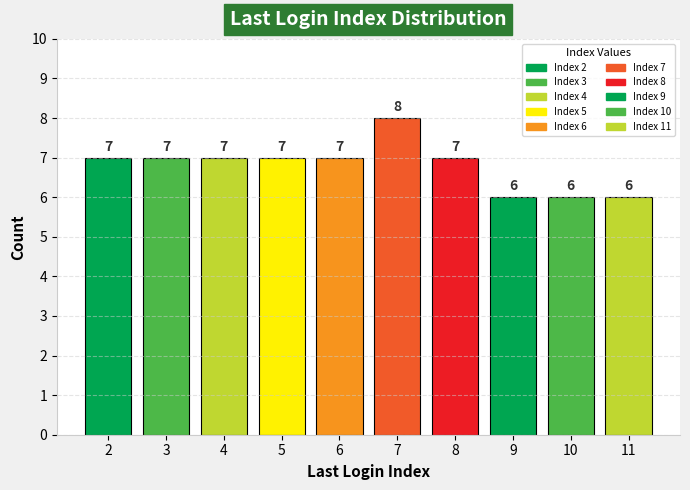

How many data points are less than 7?

3